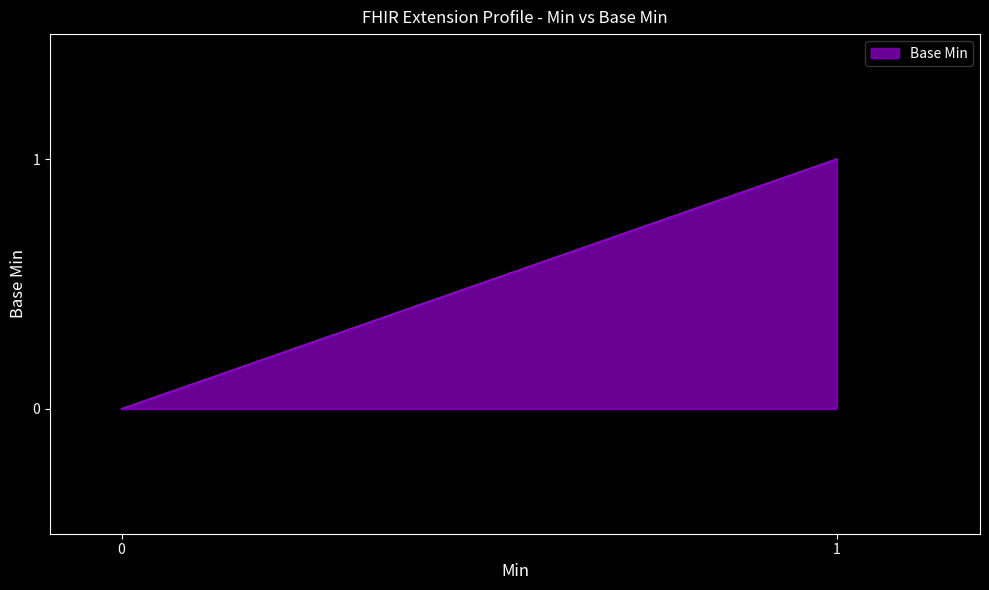

How many values exceed 0?

1